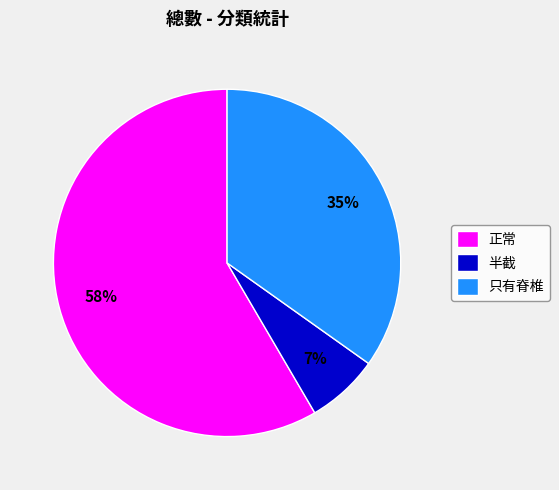

Rank the categories by value from highest to lowest.

正常, 只有脊椎, 半截